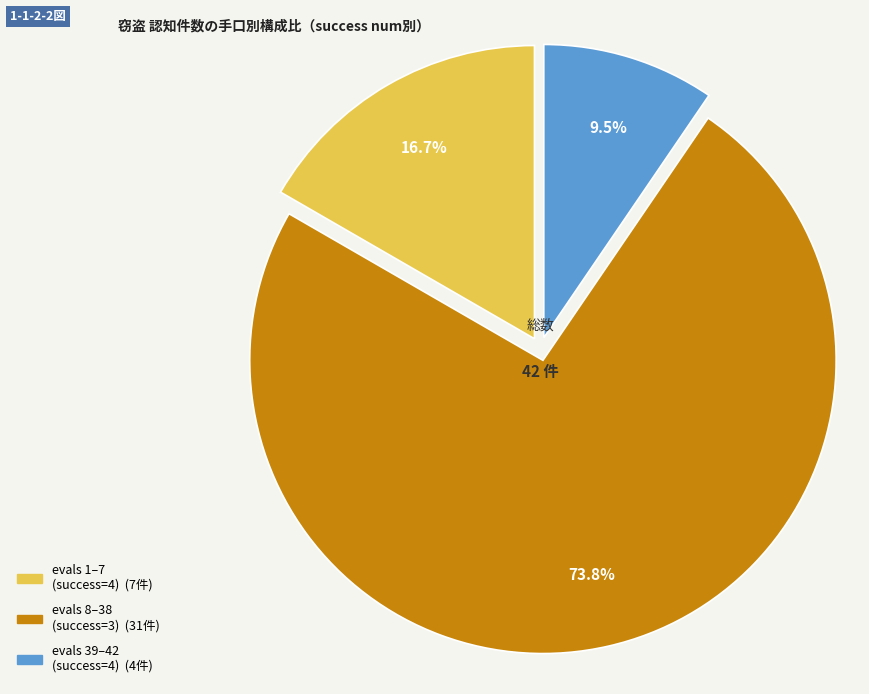

Does any single category account for the majority?

Yes